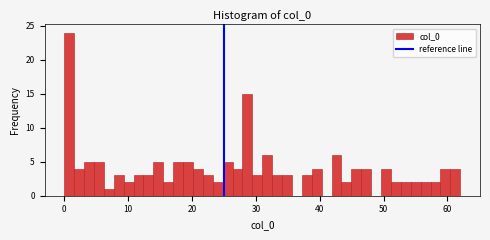

Around what value on the x-axis is the tallest bar? Give the approximate position of its centre, as read against the axis.

1